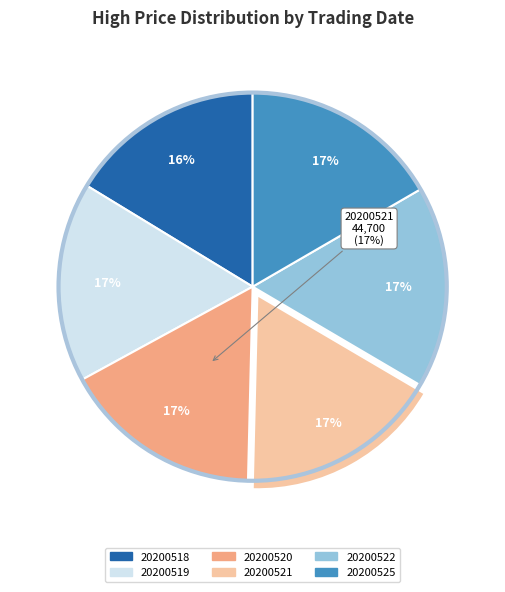

What is the largest slice in the pie chart?

20200521